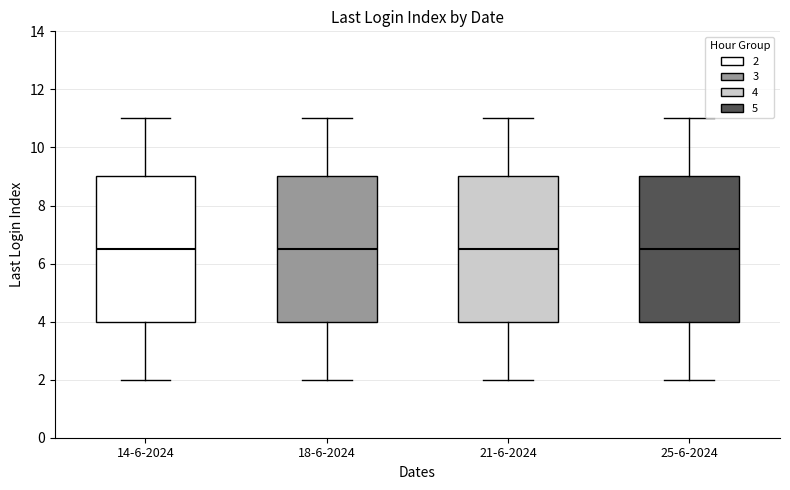

Where does the upper whisker of the box for 25-6-2024 end on the y-axis? The values are not printed on the chart, so give them approximately, as read against the axis.

11.0